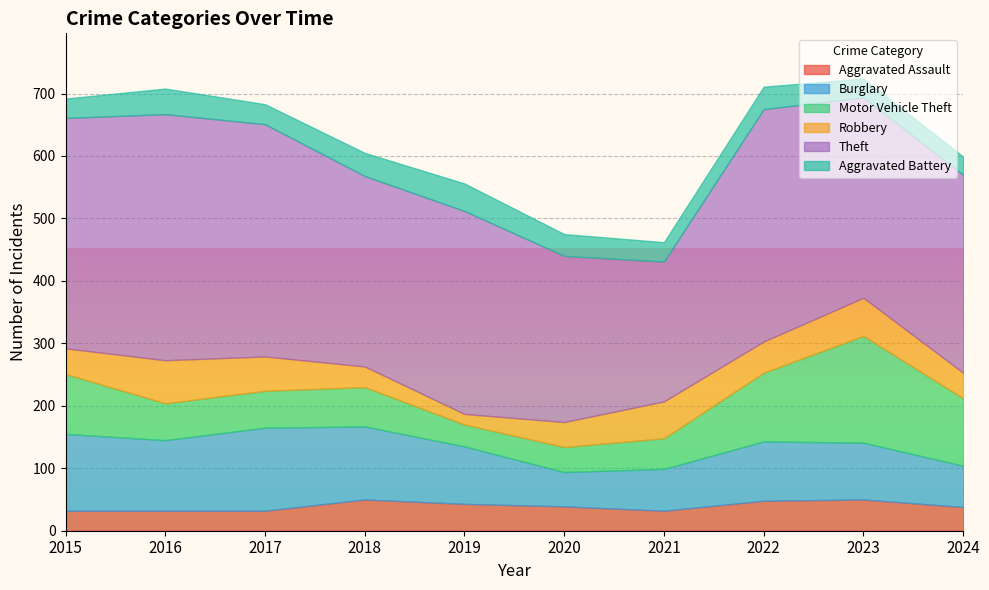

In Theft, how many points are higher than both neighbors (excluding endpoints)?

3